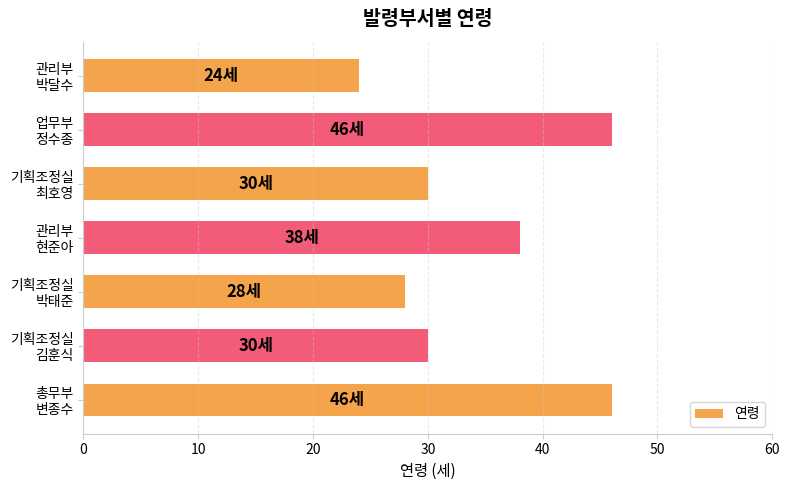

What is the smallest value displayed?

24